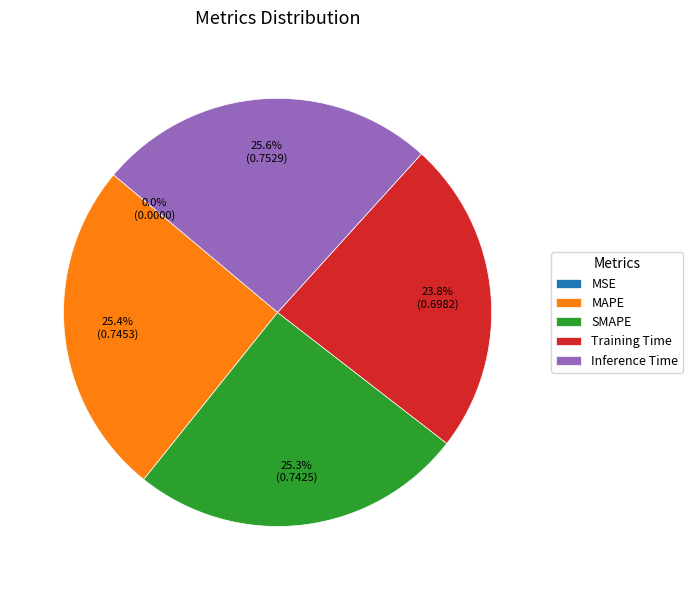

Do SMAPE and MAPE together represent more than half of the pie?

Yes